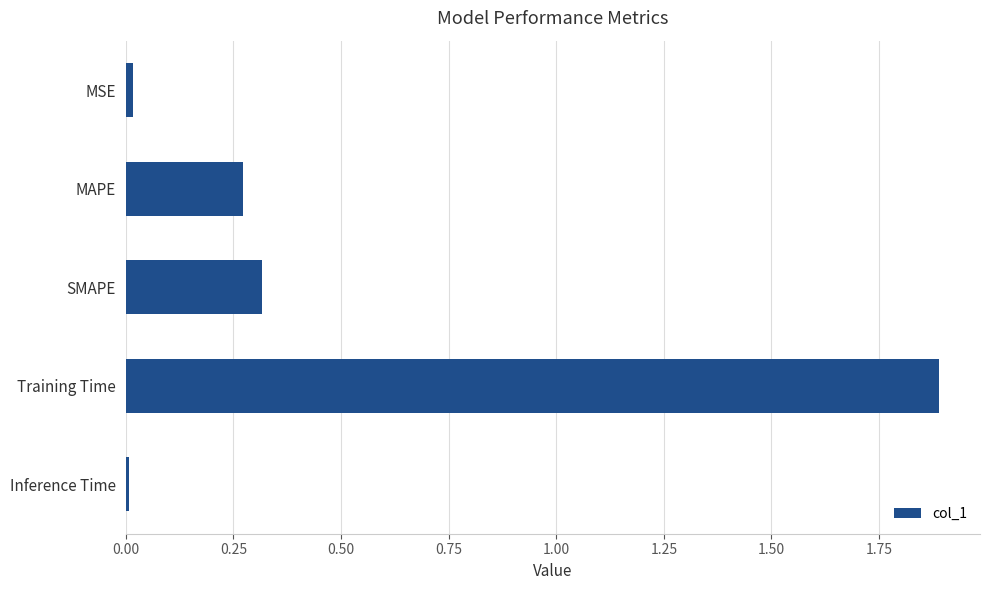

What is the sum of all values?

2.5